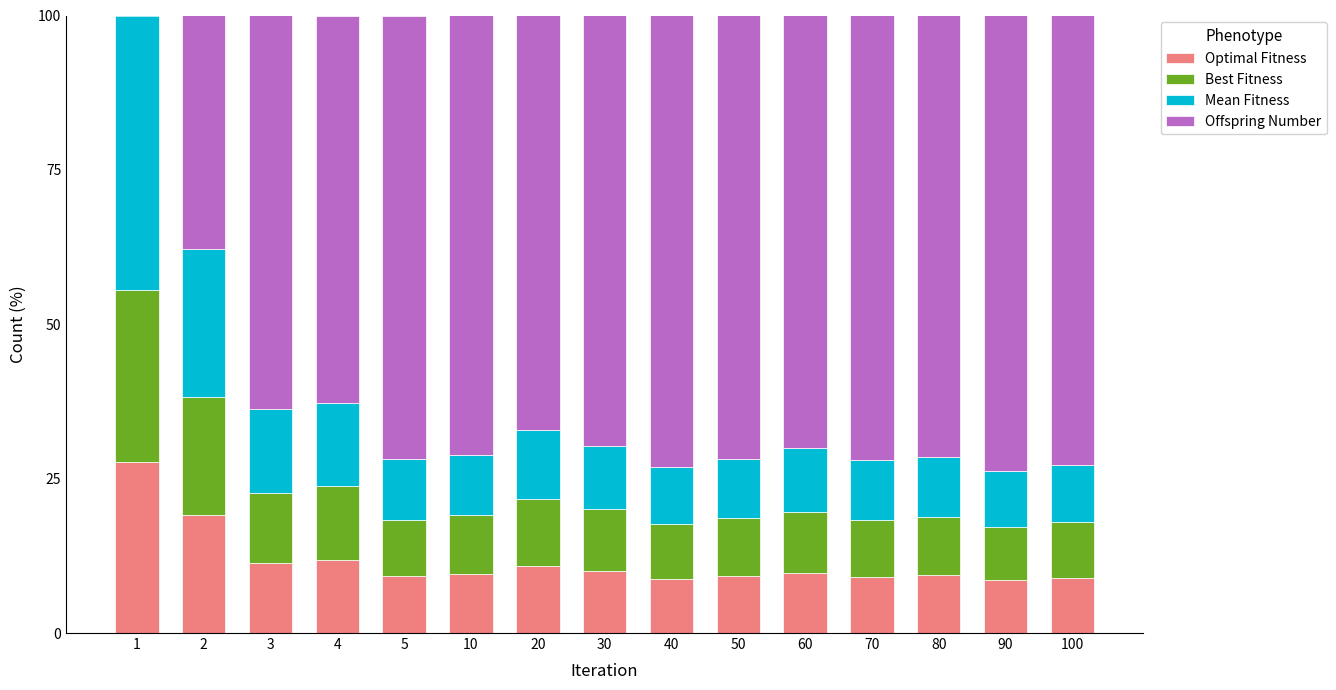

What is the sum of all Optimal Fitness values?

173.3